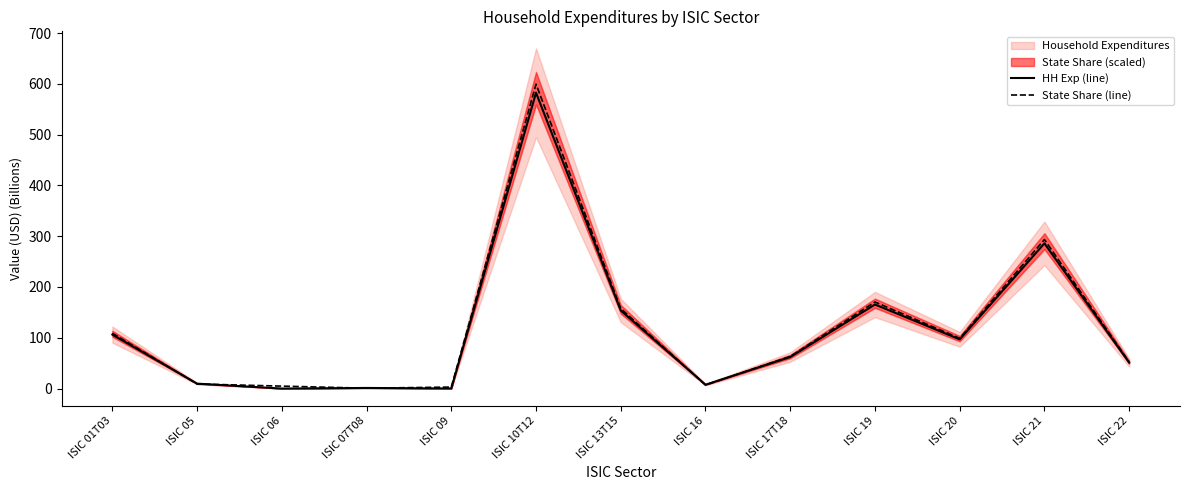

Where is HH Exp (line) nearest to the value 291?

ISIC 21